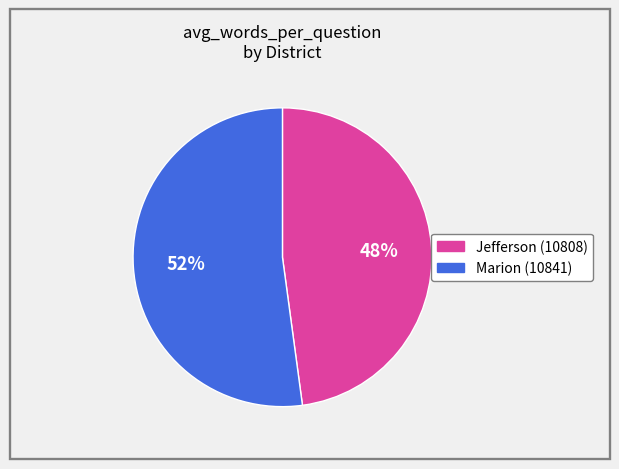

Is it true that Jefferson (10808) is 41% of the pie?

False